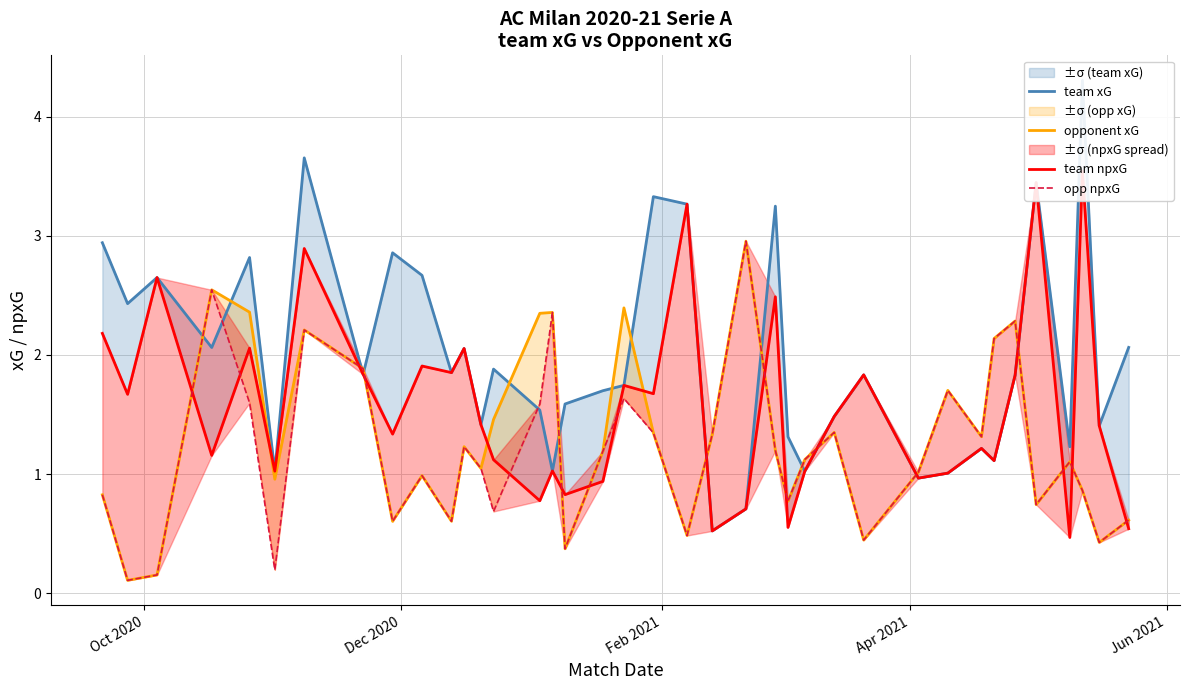

After their last crossing, which series has the higher values: team npxG or opp npxG?

opp npxG